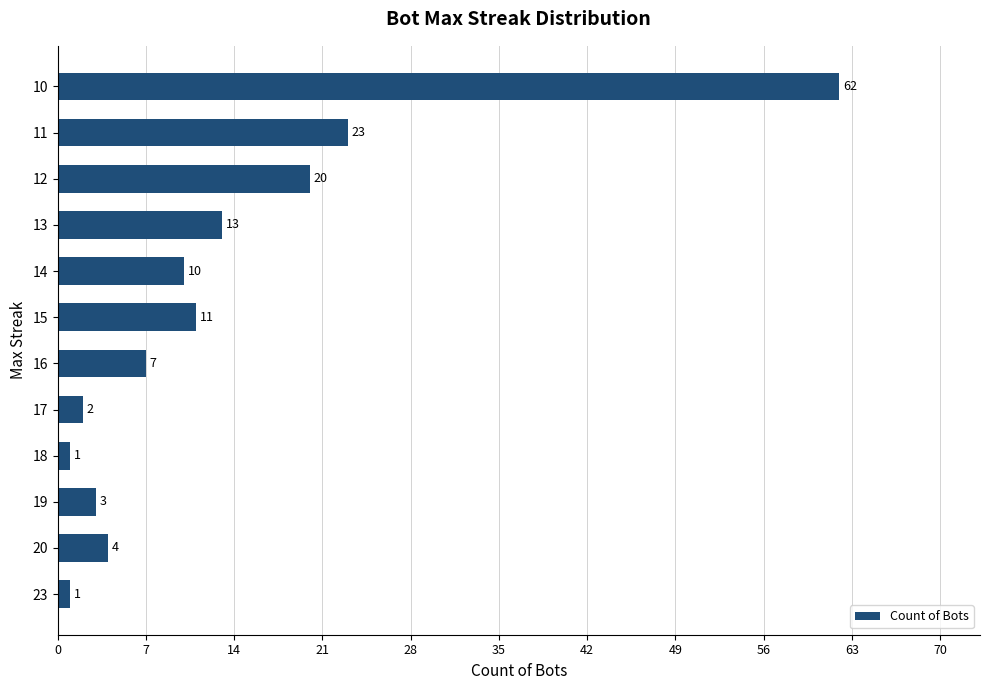

Reading top to bottom, extract all data points from this chart.

62	23	20	13	10	11	7	2	1	3	4	1